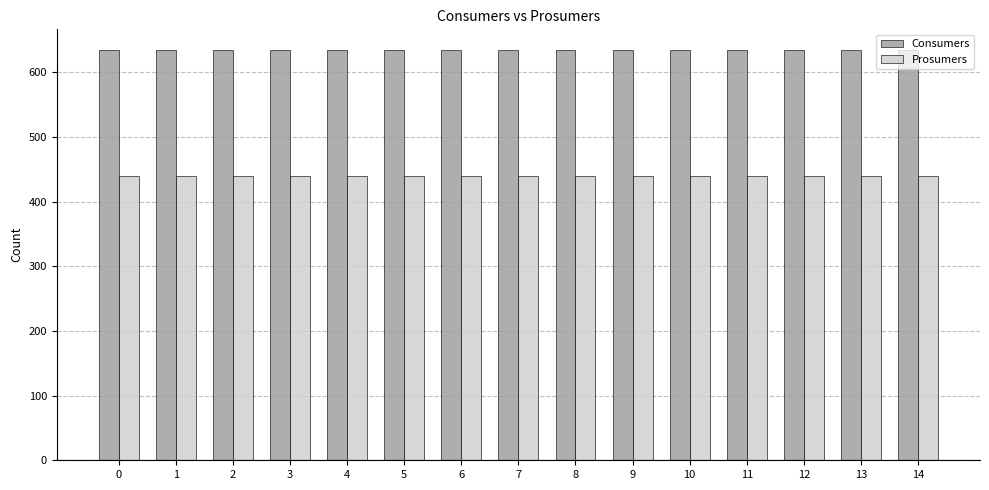

What is the value of the Prosumers bar at the 1st from the left?

440